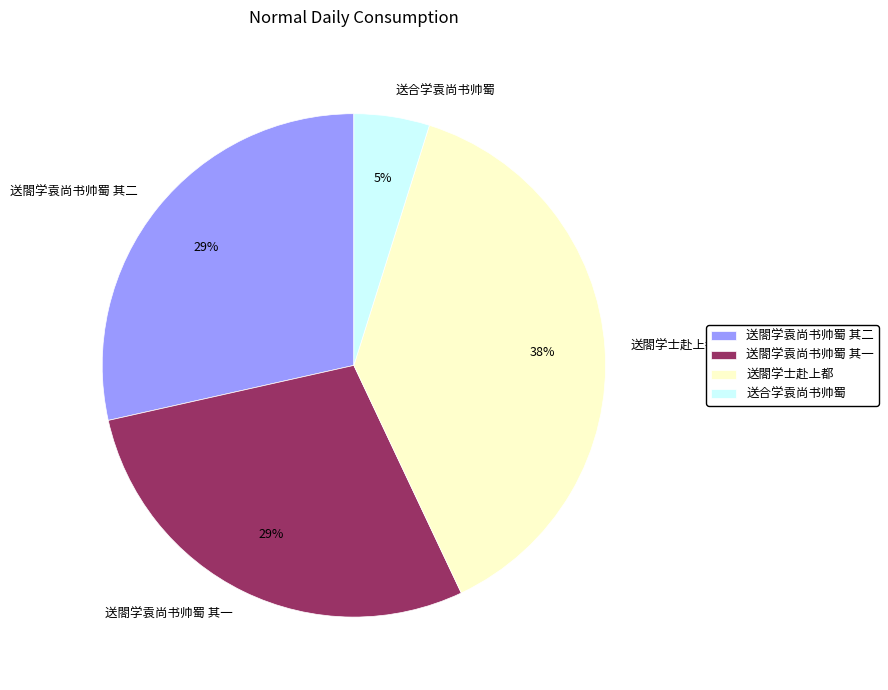

Combined, do 送閤学士赴上都 and 送合学袁尚书帅蜀 account for over 50%?

No